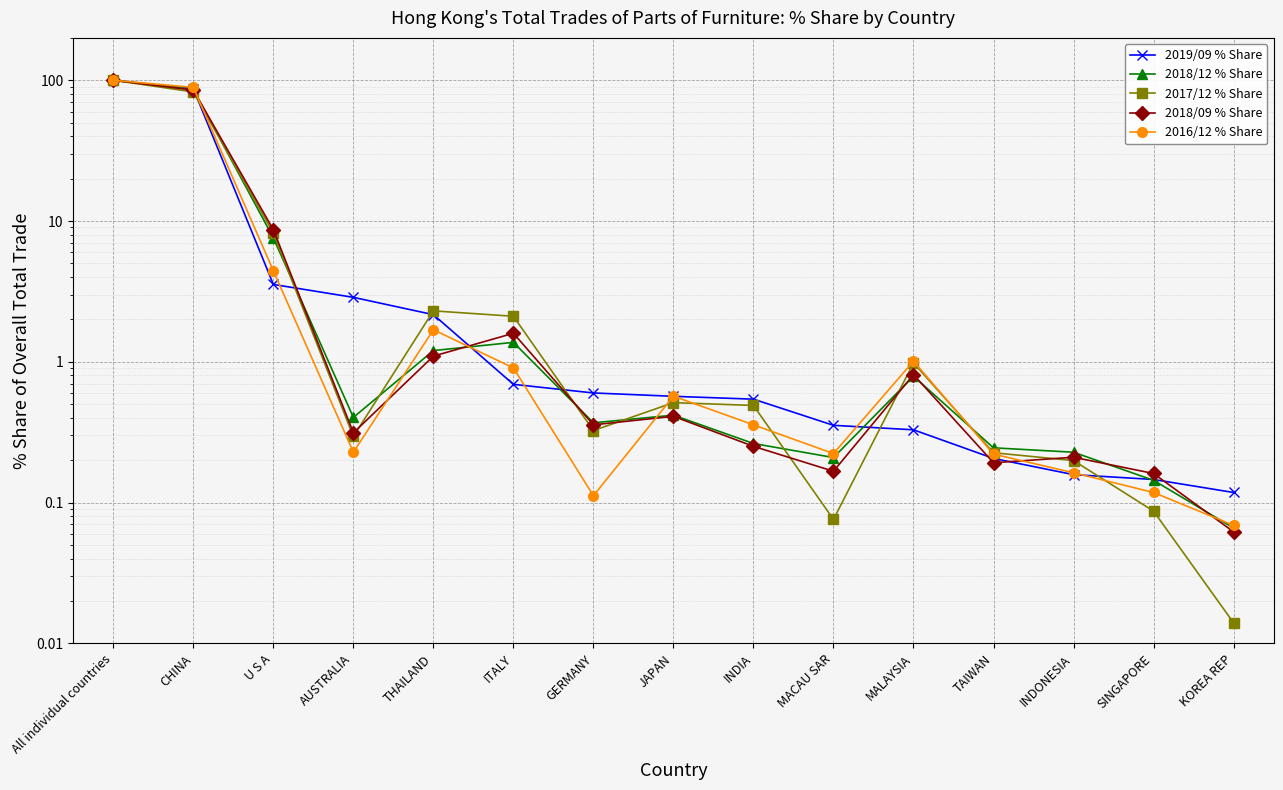

What position from the right is U S A?

13